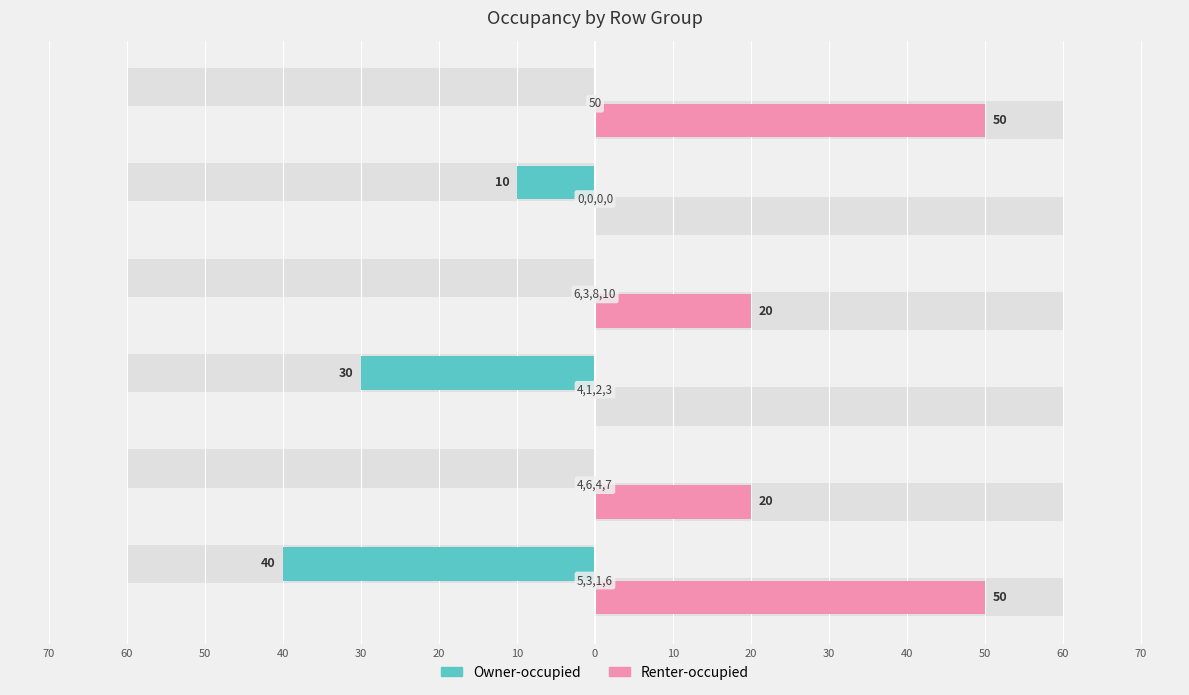

What is the spread (max minus min) of values at 10?

90